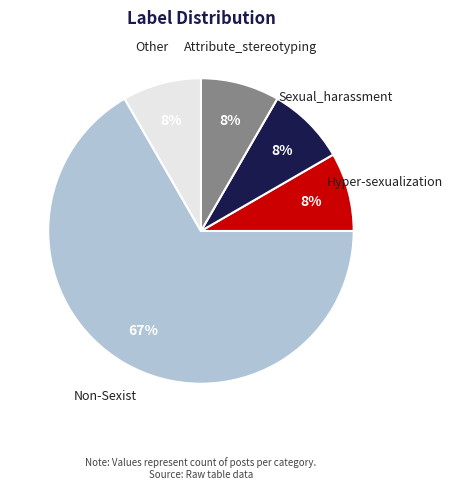

Is there any slice that represents more than half of the pie?

Yes